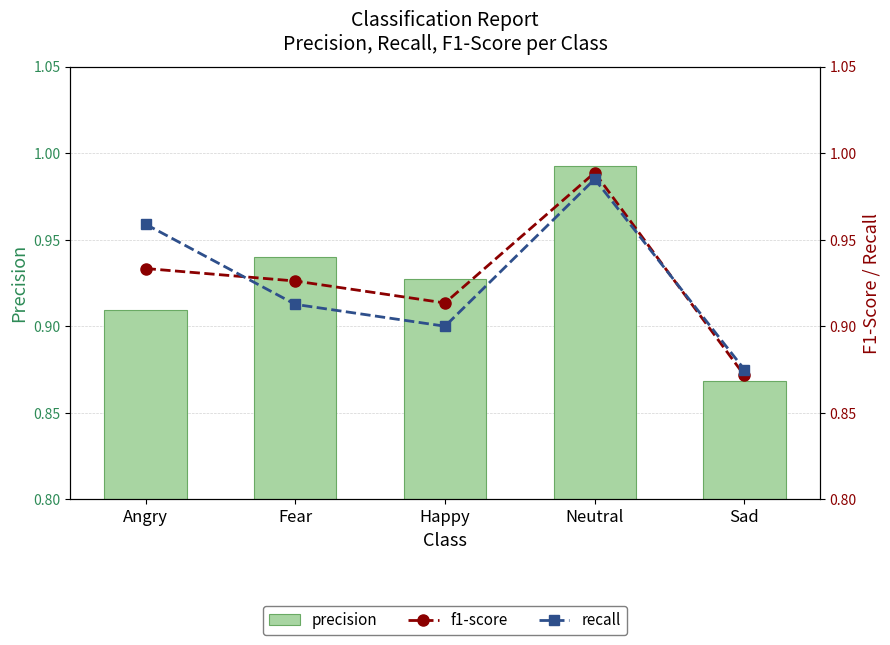

What is the average value of the precision series?

0.9